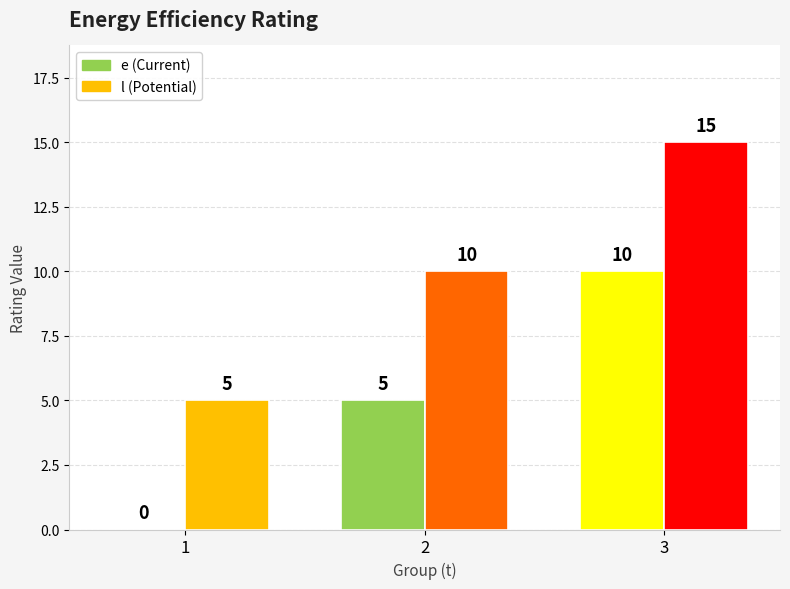

What is the sum of all l values?

30